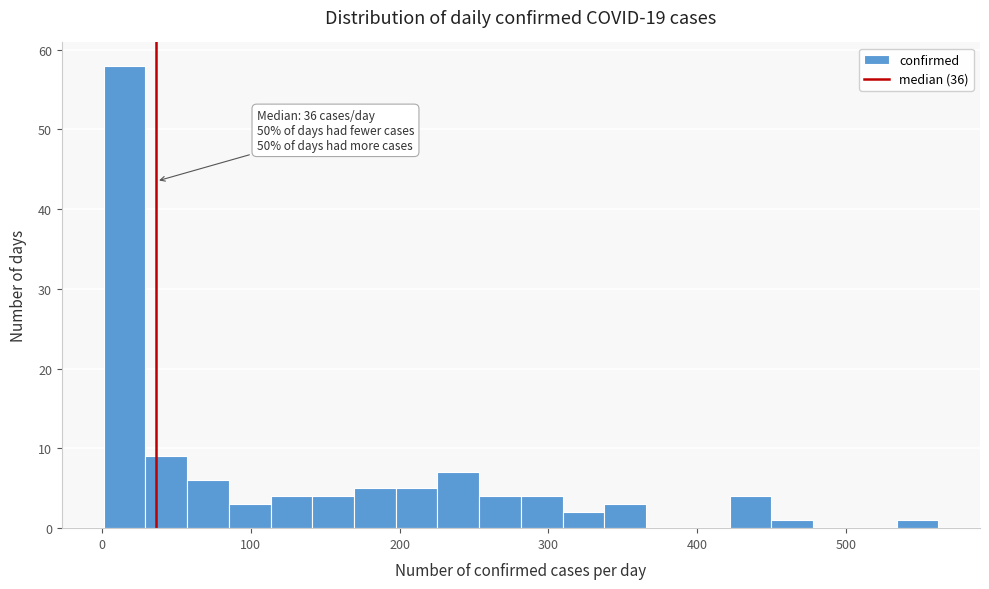

Around what value on the x-axis is the tallest bar? Give the approximate position of its centre, as read against the axis.

20